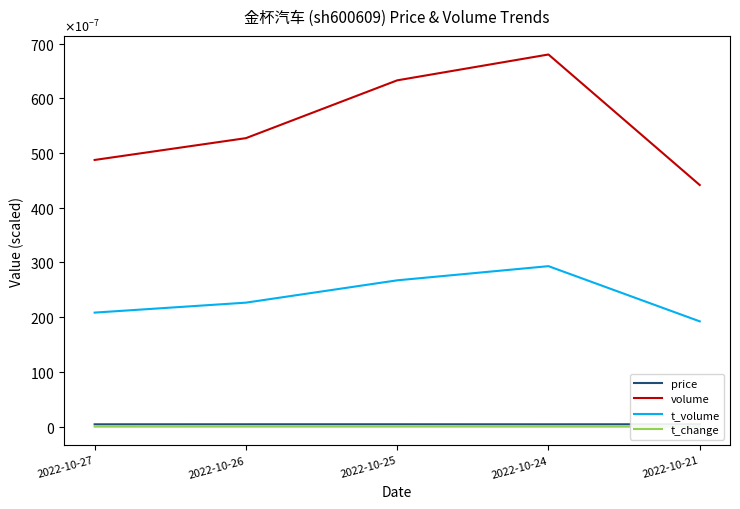

At which category does the chart reach its minimum across all series?

2022-10-21